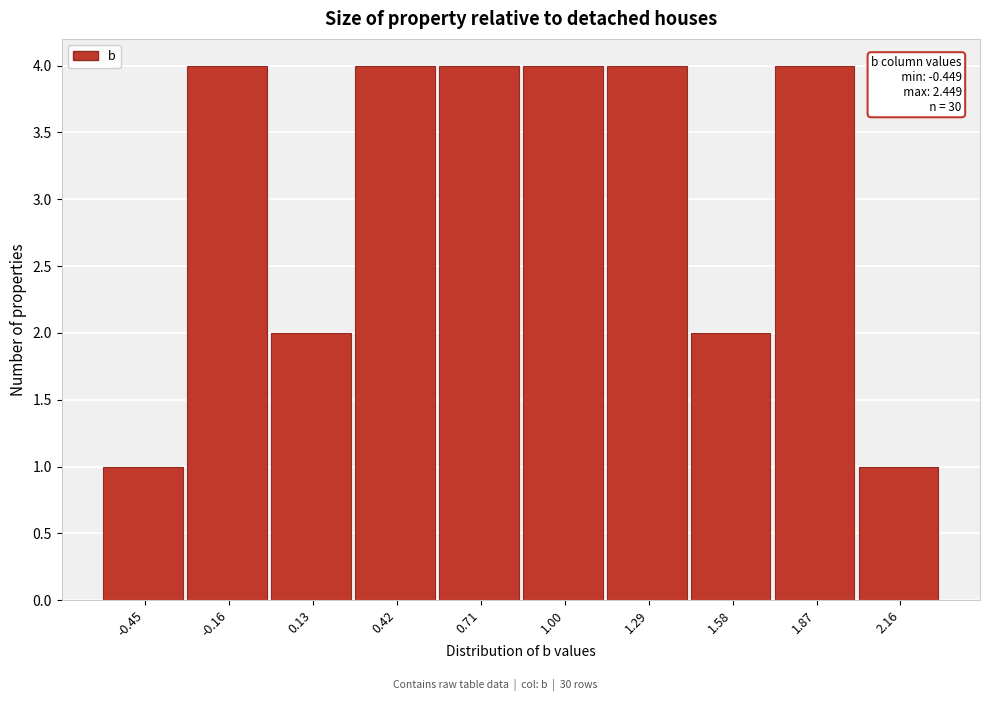

Reading right to left, transcribe all the data shown in this chart.

1	4	2	4	4	4	4	2	4	1